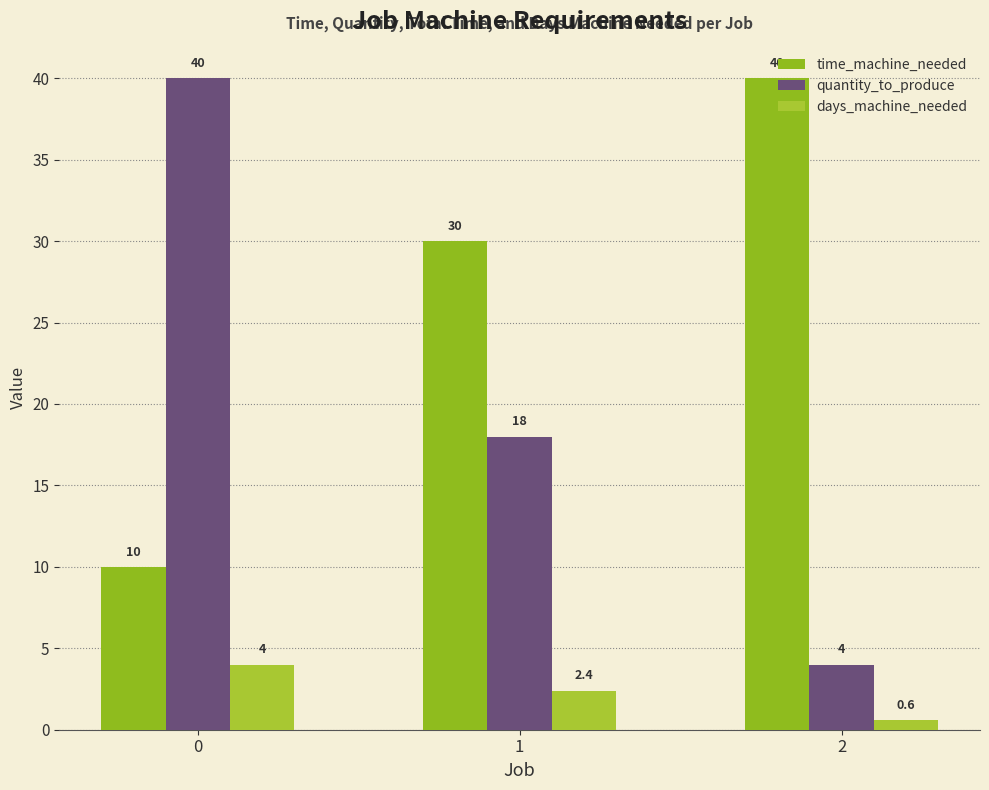

Which category has the highest value in the time_machine_needed series?

2